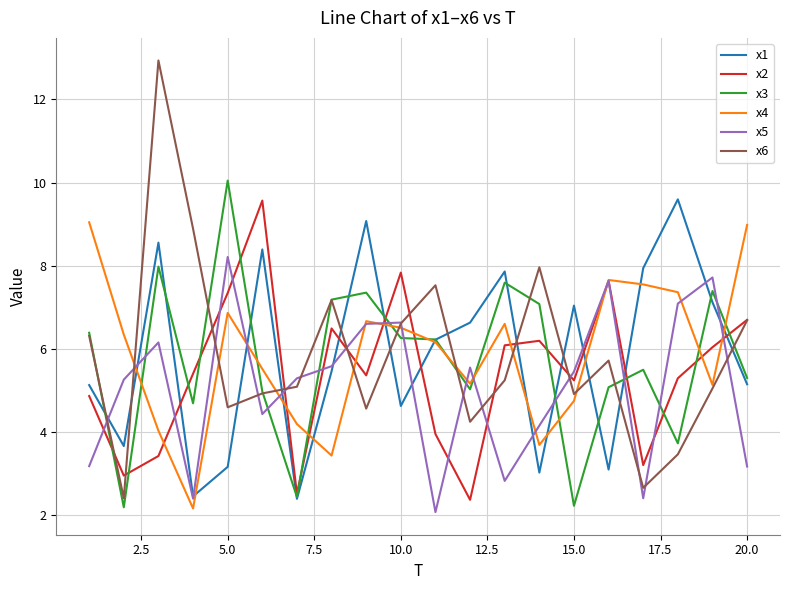

Which series has the largest range (max minus min)?

x6